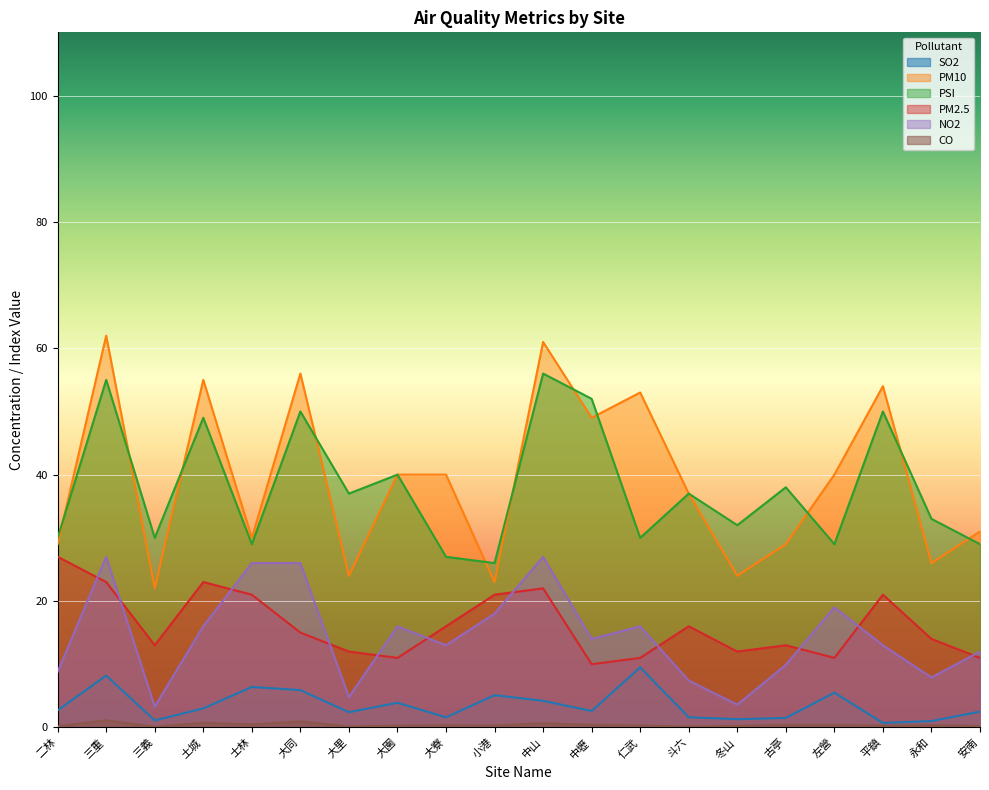

Does the chart display data point markers on the line(s)?

No